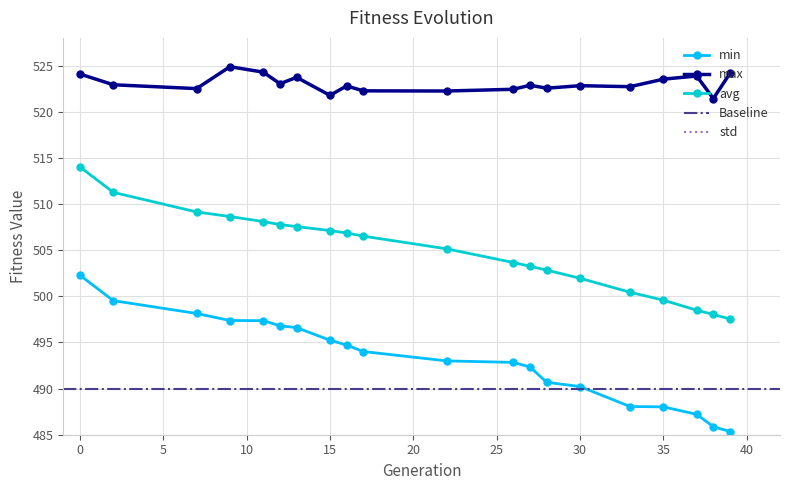

What is the approximate value of avg at 9?

508.6